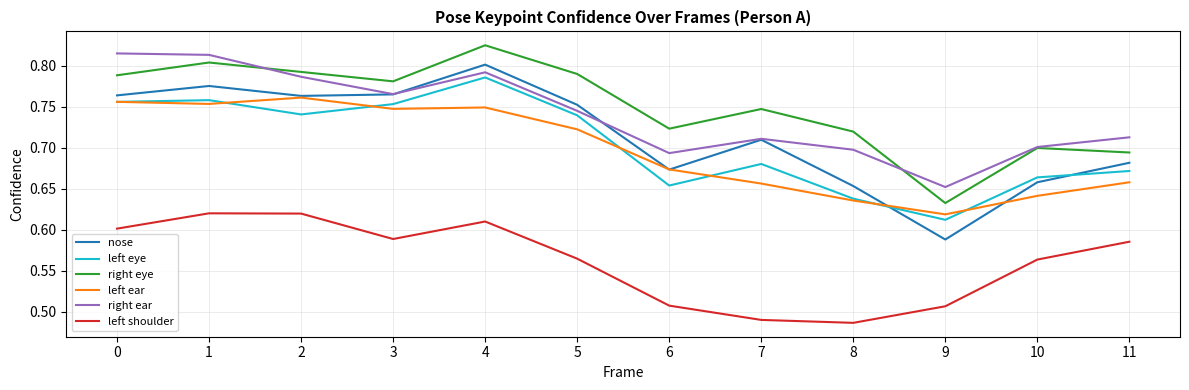

What is the difference between the maximum and minimum values in the right eye series?

0.2